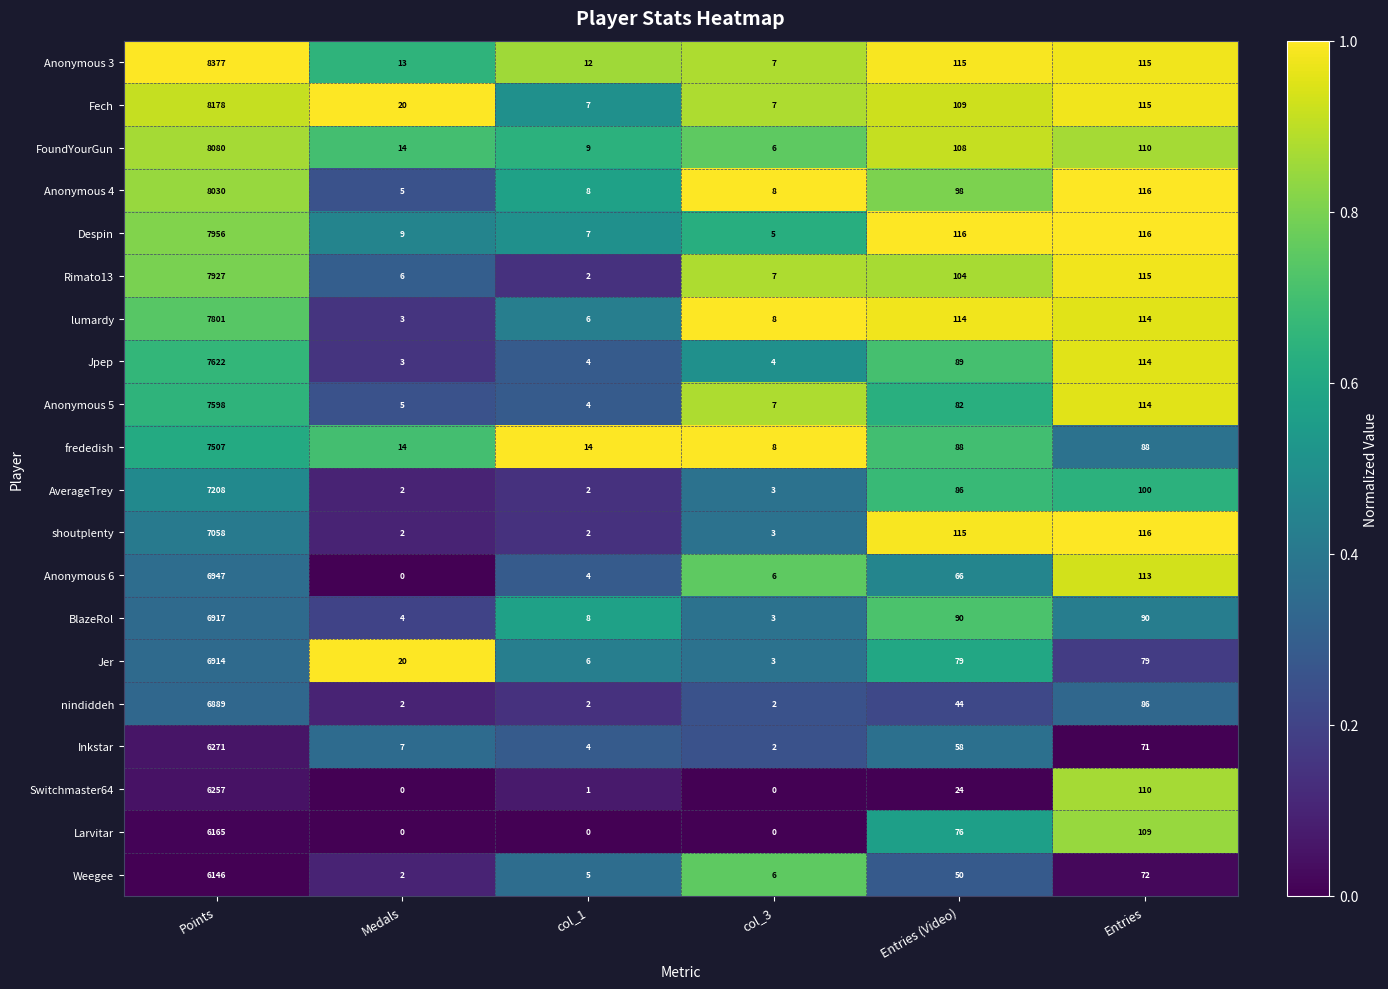

At which category is the sum across all series the highest?

Points